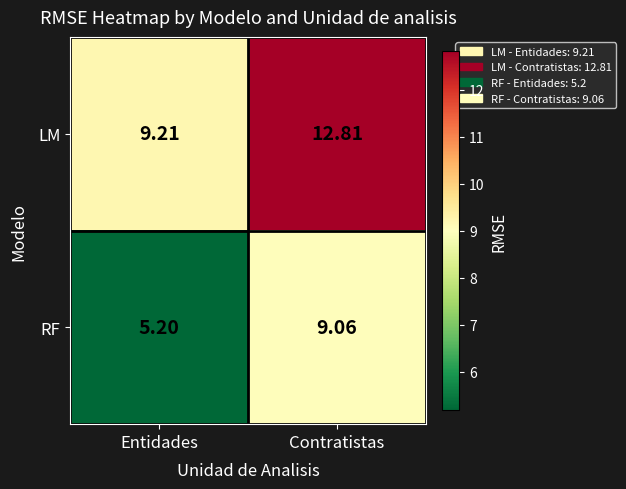

Which category has the lowest value across all series?

Entidades